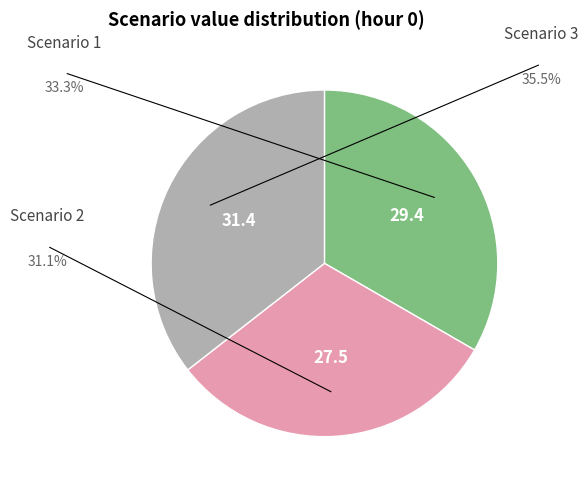

Is there a majority slice in this chart?

No